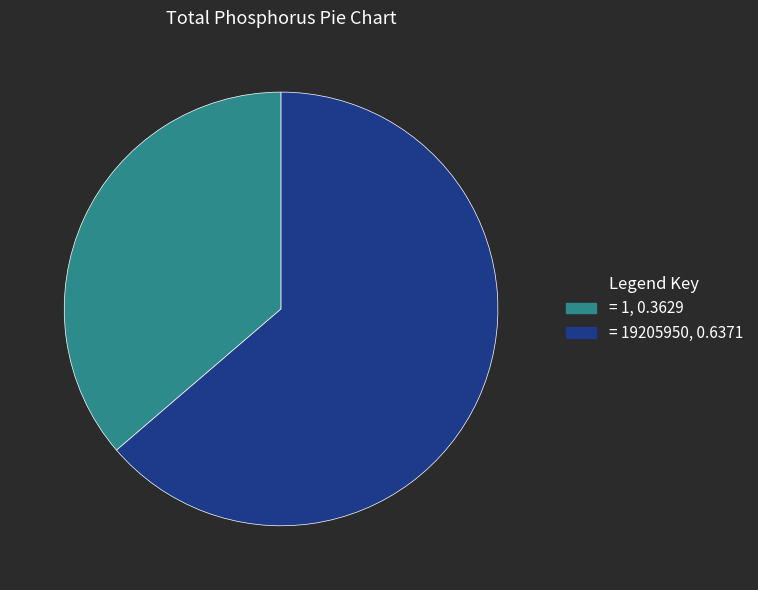

Is there a majority slice in this chart?

Yes